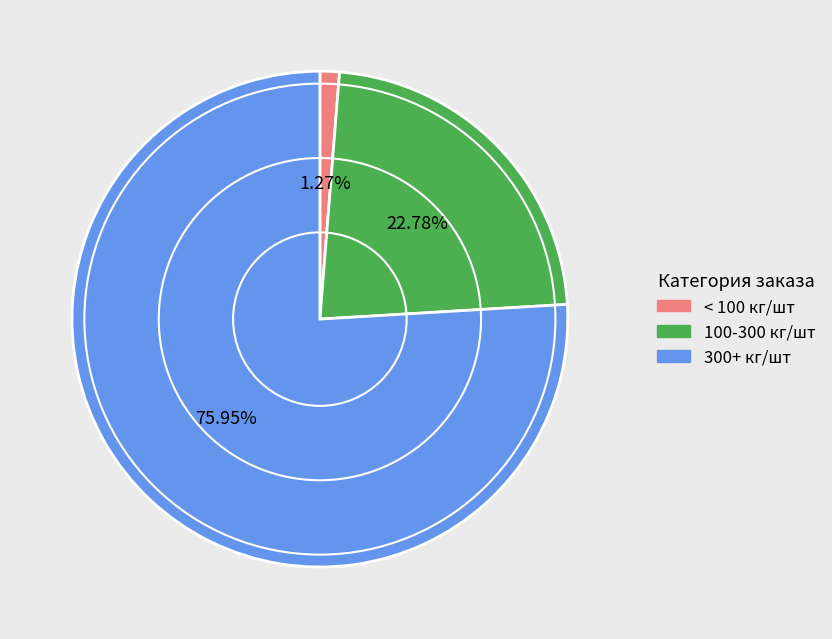

To the nearest percent, what is the difference between the largest and smallest slice percentages?

75%